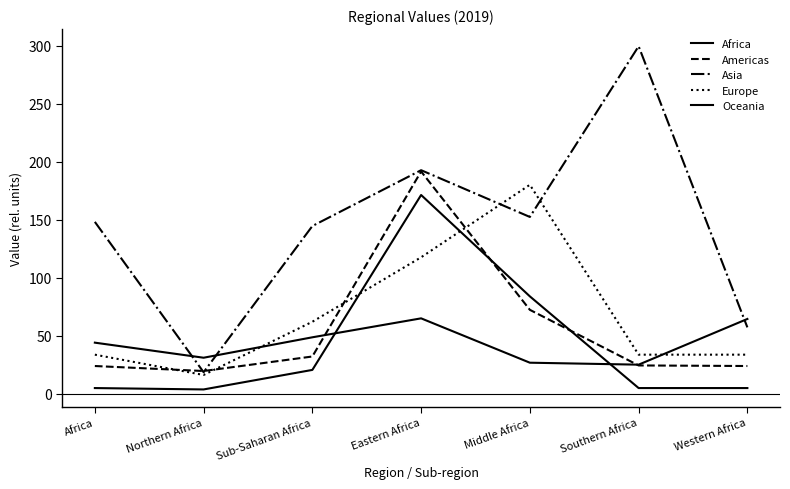

How many lines are shown in the chart?

5